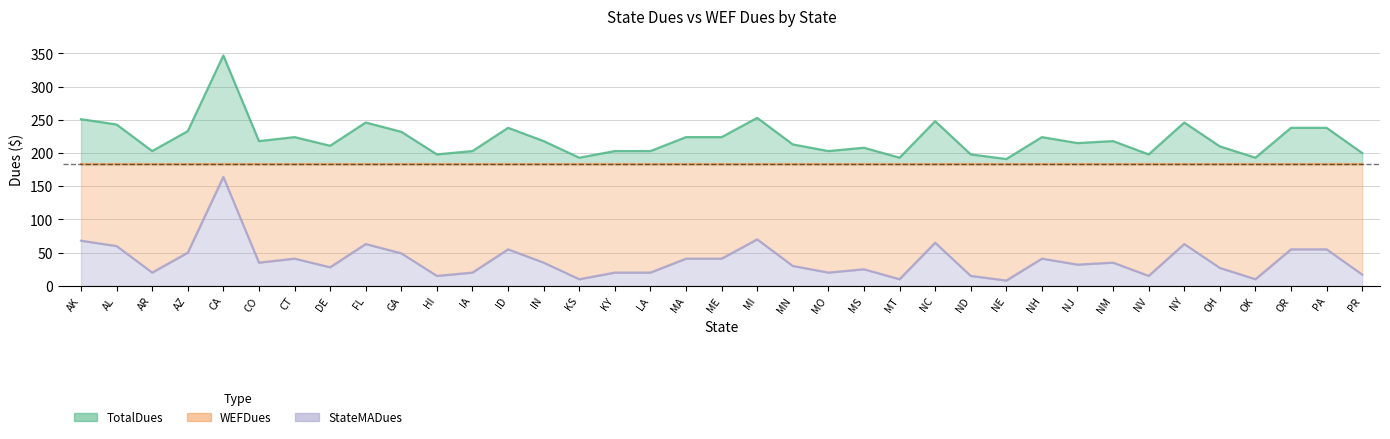

How many lines are shown in the chart?

2